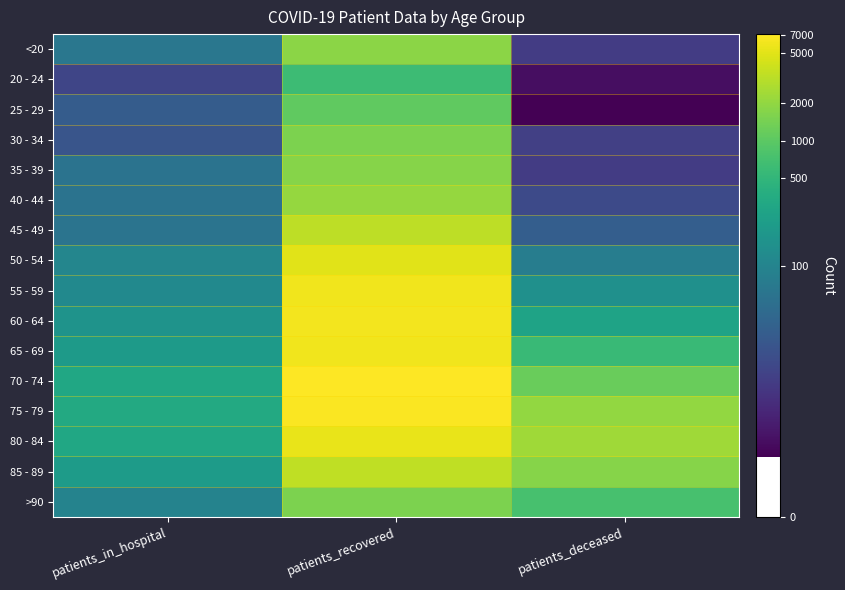

What is the total value across all series at patients_deceased?

74.2